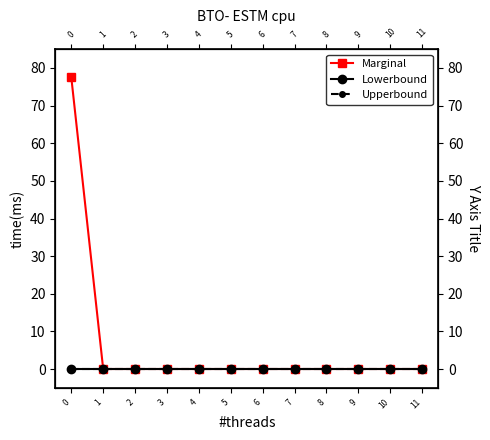

List the labels in order of Marginal value, smallest first.

1, 2, 3, 4, 5, 6, 7, 8, 9, 10, 11, 0